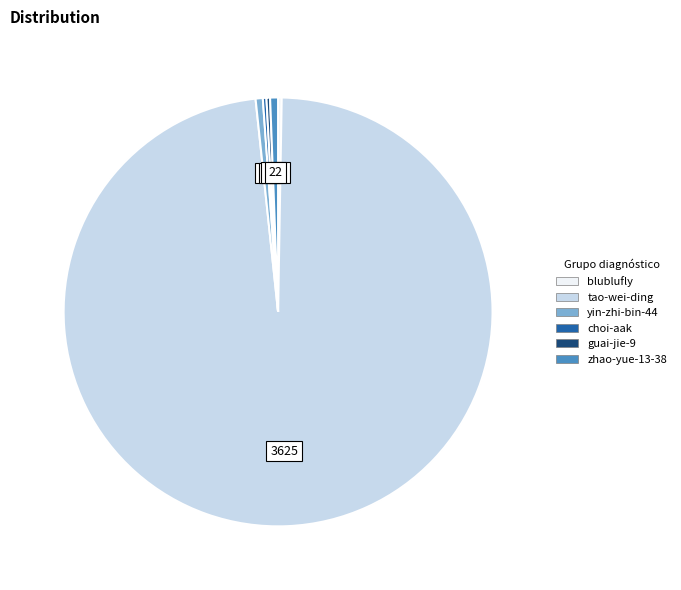

Which category has the biggest portion of the pie?

tao-wei-ding